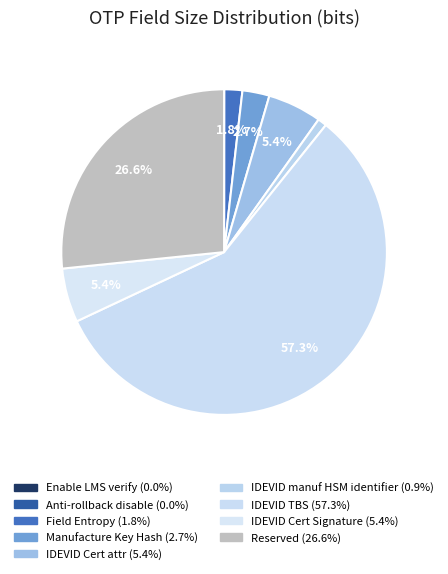

What percentage is NOT represented by Manufacture Key Hash?

97.3%